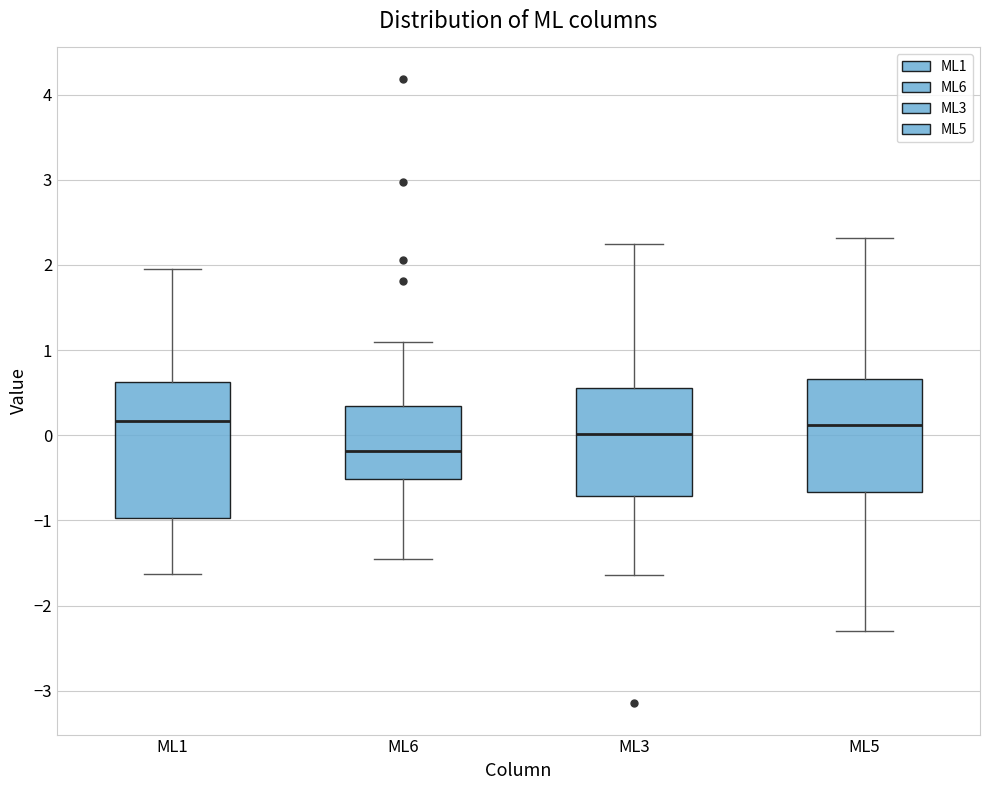

Comparing the boxes themselves (not the whiskers), which one is the tallest?

ML1